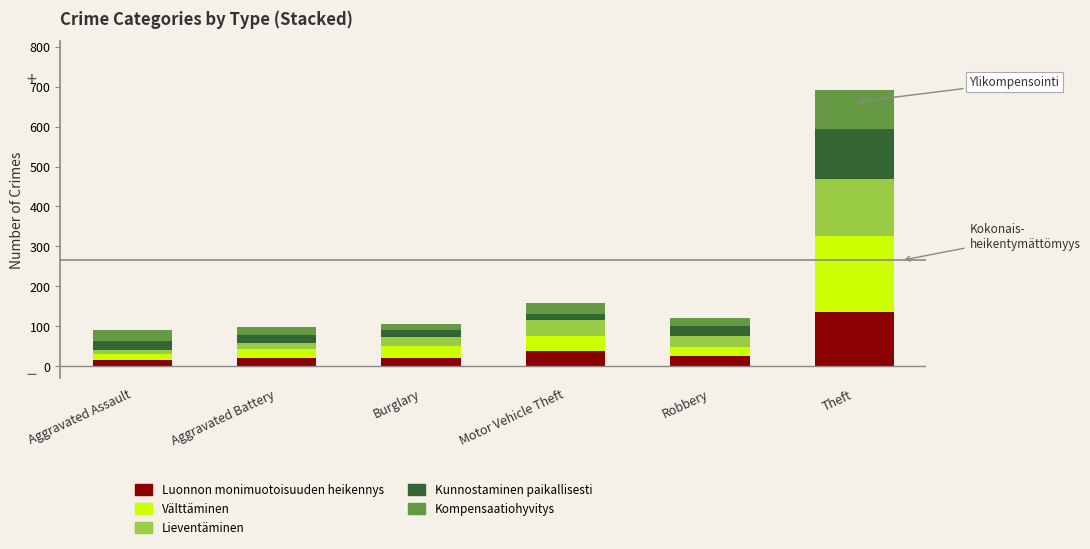

What is the sum of all Luonnon monimuotoisuuden heikennys values?

257